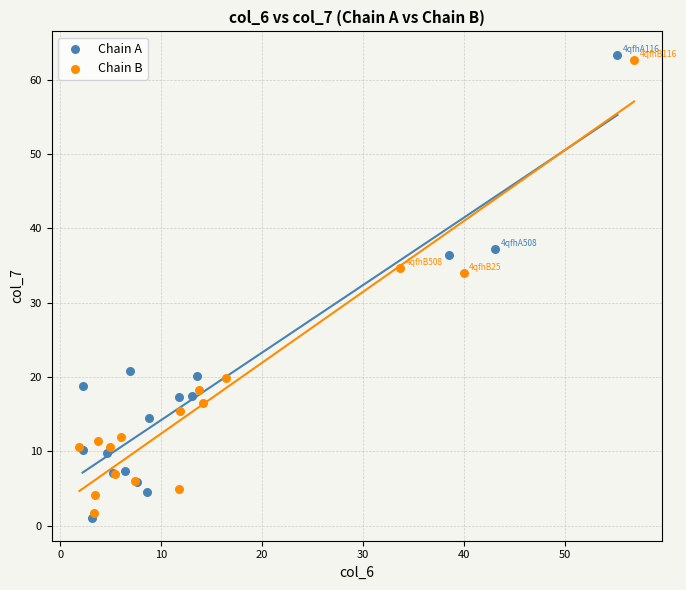

Which series has the widest spread of Y values?

Chain A